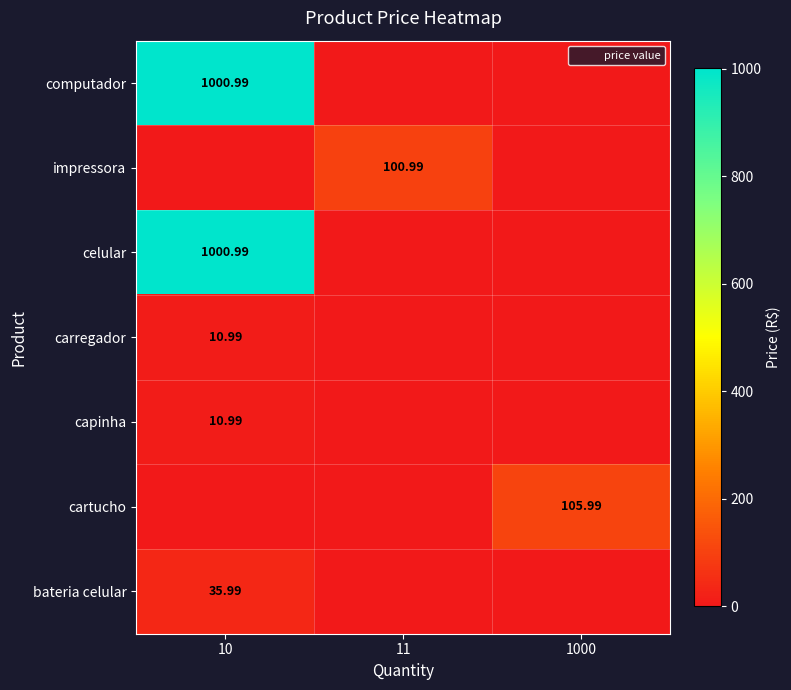

Which series changed the most between 10 and 1000?

computador